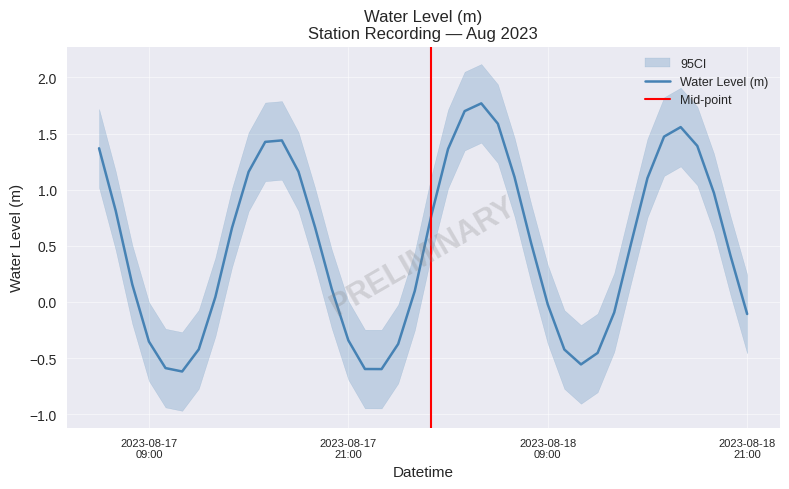

List the labels in order of value, smallest first.

2023-08-17 11:00:00, 2023-08-17 23:00:00, 2023-08-17 22:00:00, 2023-08-17 10:00:00, 2023-08-18 11:00:00, 2023-08-18 12:00:00, 2023-08-18 10:00:00, 2023-08-17 12:00:00, 2023-08-18 00:00:00, 2023-08-17 09:00:00, 2023-08-17 21:00:00, 2023-08-18 21:00:00, 2023-08-18 13:00:00, 2023-08-18 09:00:00, 2023-08-17 13:00:00, 2023-08-18 01:00:00, 2023-08-17 20:00:00, 2023-08-17 08:00:00, 2023-08-18 20:00:00, 2023-08-18 14:00:00, 2023-08-18 08:00:00, 2023-08-17 14:00:00, 2023-08-17 19:00:00, 2023-08-18 02:00:00, 2023-08-17 07:00:00, 2023-08-18 19:00:00, 2023-08-18 15:00:00, 2023-08-18 07:00:00, 2023-08-17 15:00:00, 2023-08-17 18:00:00, 2023-08-18 03:00:00, 2023-08-17 06:00:00, 2023-08-18 18:00:00, 2023-08-17 16:00:00, 2023-08-17 17:00:00, 2023-08-18 16:00:00, 2023-08-18 17:00:00, 2023-08-18 06:00:00, 2023-08-18 04:00:00, 2023-08-18 05:00:00